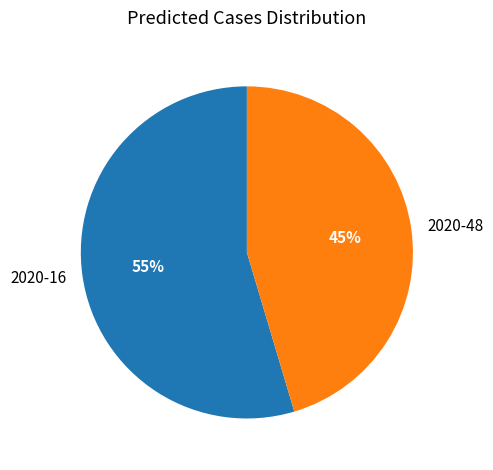

To the nearest percent, what is the combined percentage of 2020-48 and 2020-16?

100%